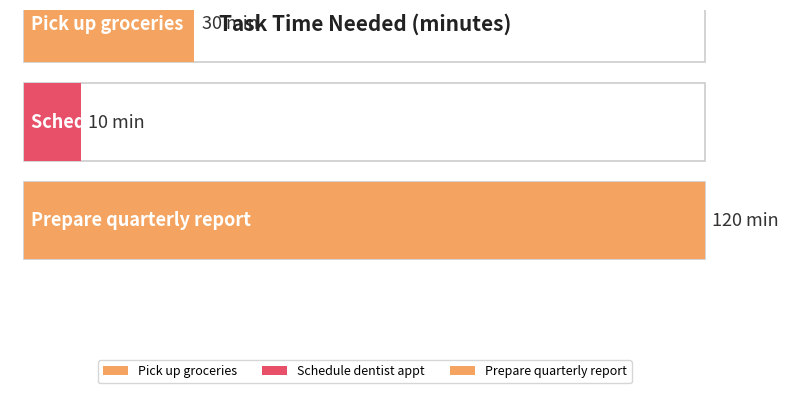

The value at Prepare quarterly report is 82. True or false?

False